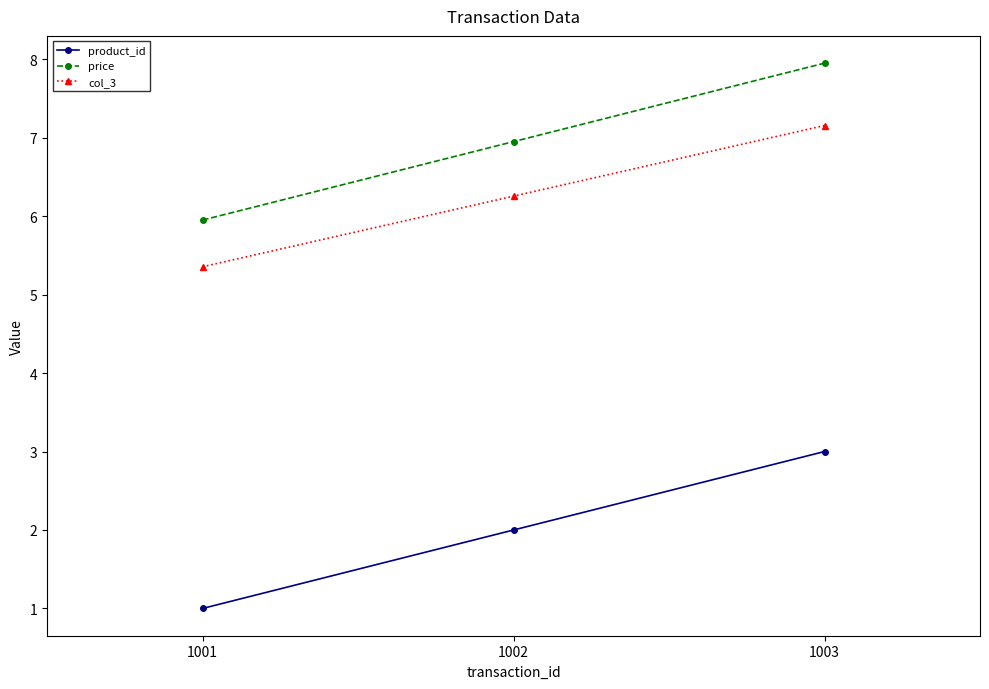

Reading left to right, extract all data points from this chart.

product_id: 1.0	2.0	3.0
price: 6.0	7.0	8.0
col_3: 5.4	6.3	7.2